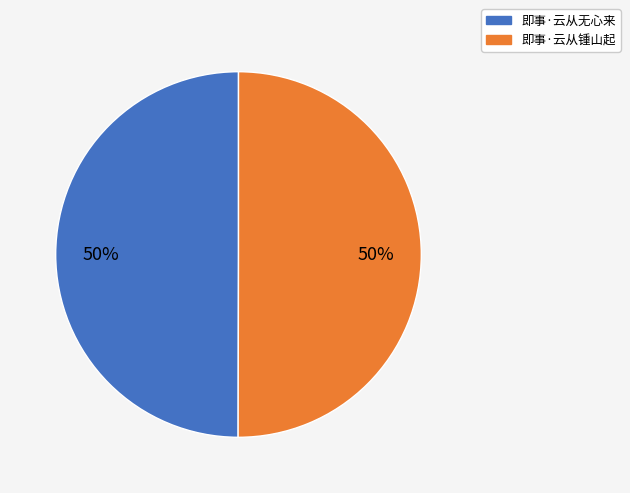

How many slices are in this pie chart?

2